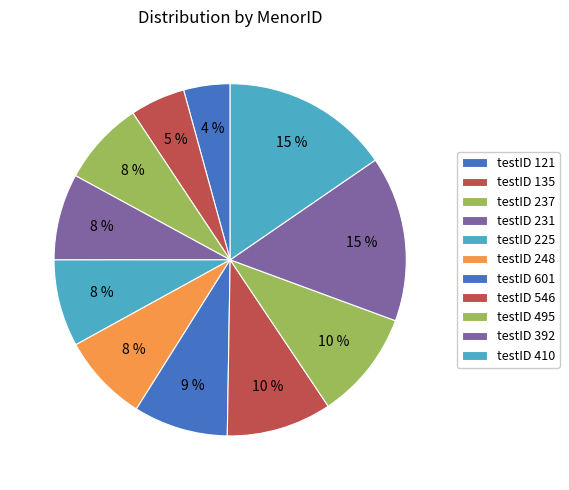

Count the number of slices in the pie.

11